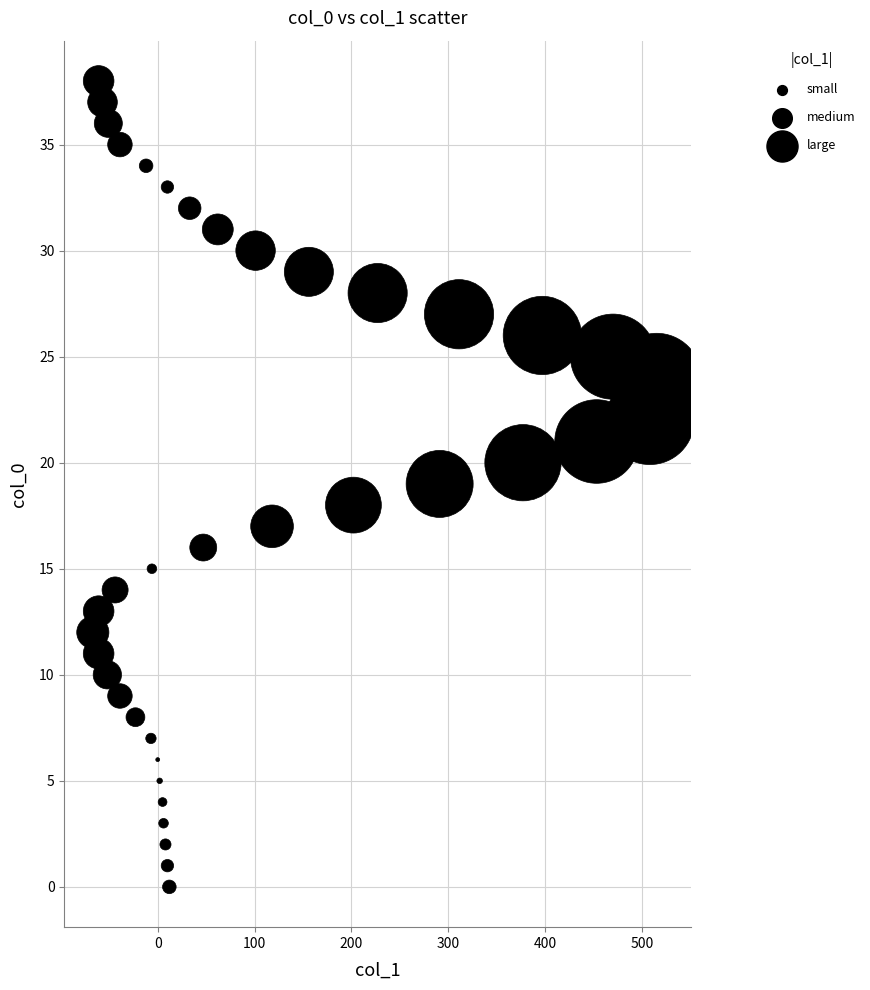

What is the range of Y values (max minus min)?

38